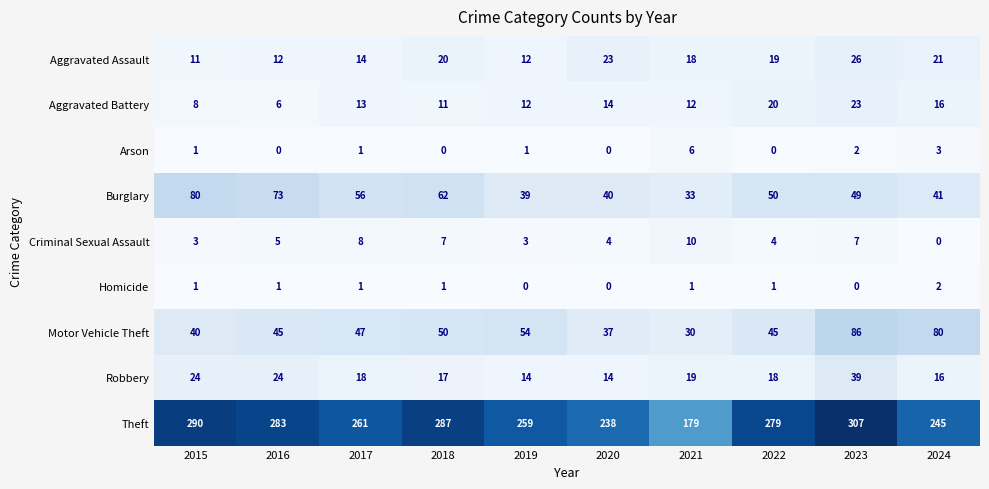

How many values in the Robbery series are below 18?

4